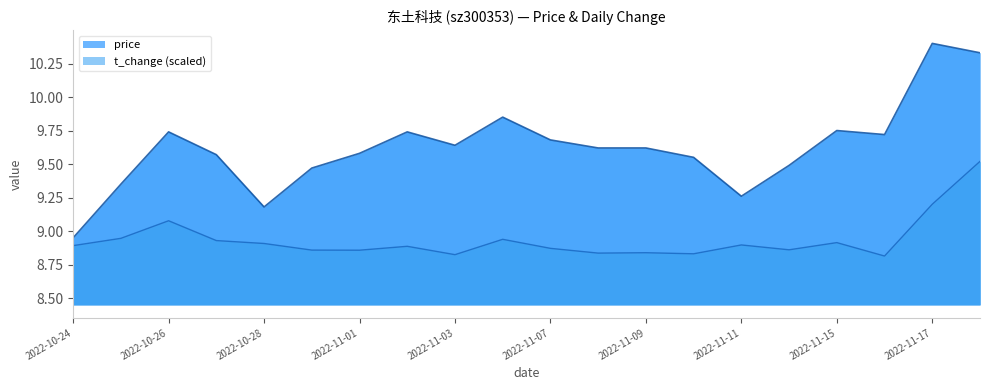

What is the difference between the maximum and minimum values in the price series?

1.5